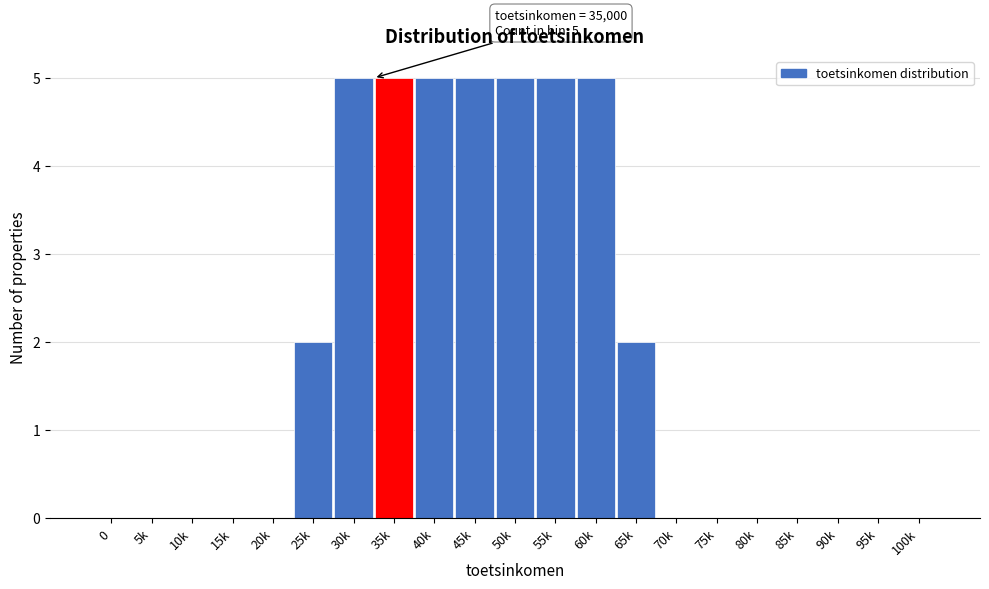

Reading right to left, transcribe all the data shown in this chart.

100k=0	95k=0	90k=0	85k=0	80k=0	75k=0	70k=0	65k=2	60k=5	55k=5	50k=5	45k=5	40k=5	35k=5	30k=5	25k=2	20k=0	15k=0	10k=0	5k=0	0=0